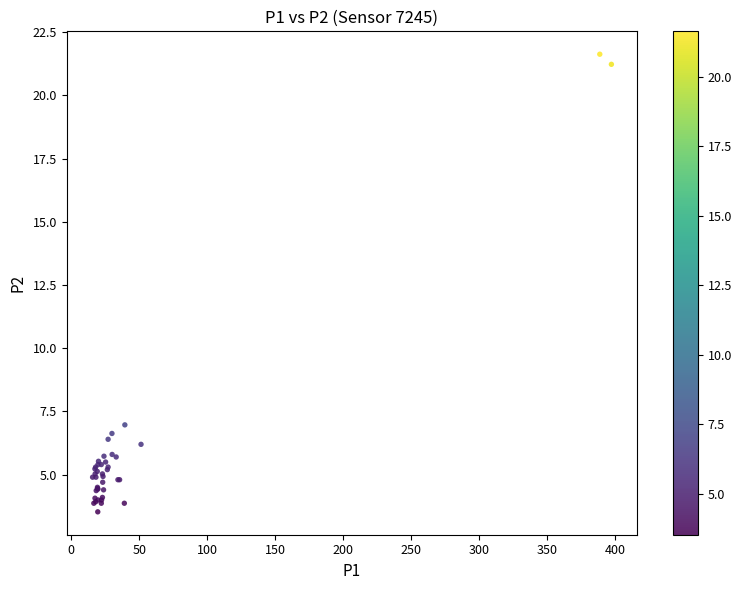

What Y value in the scatter plot is closest to 12?

7.0